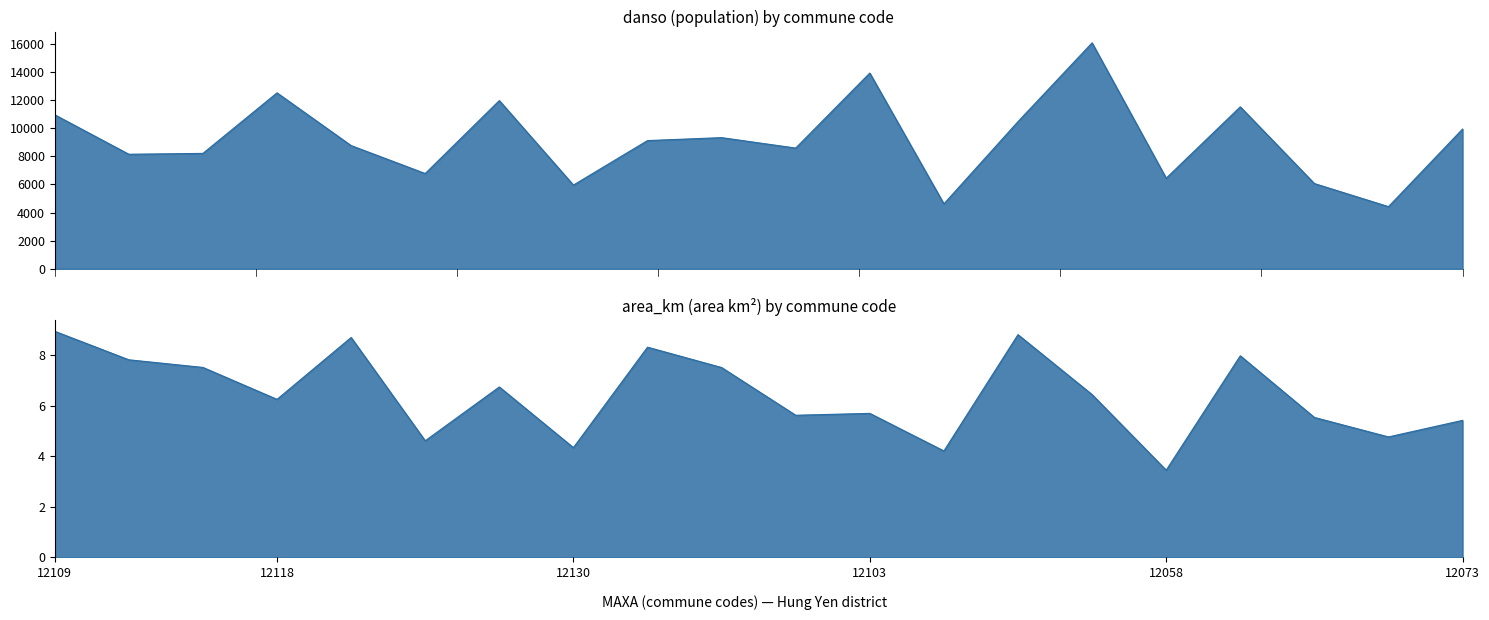

True or false: danso has more than 1 points higher than both neighbors.

True